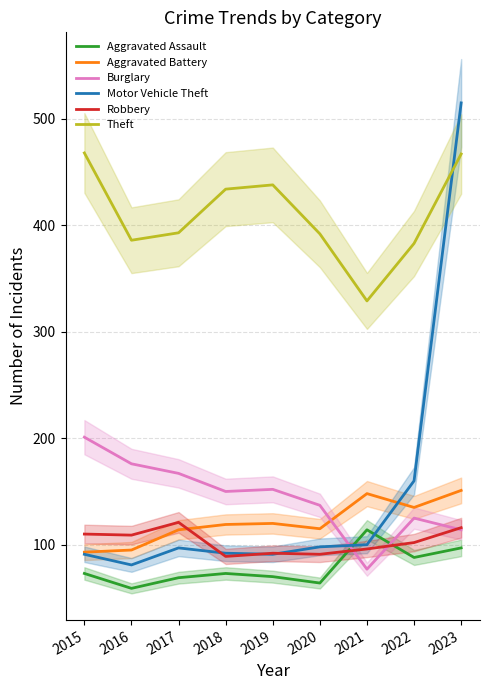

At which label does Motor Vehicle Theft reach its minimum?

2016